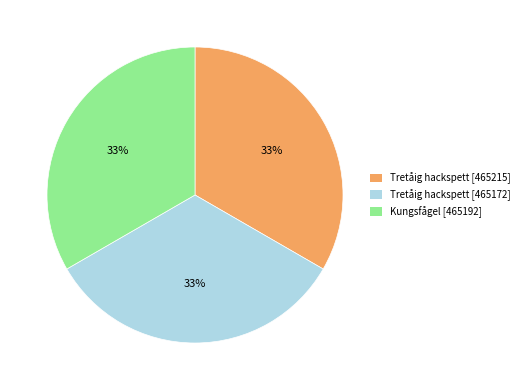

Is there a majority slice in this chart?

No